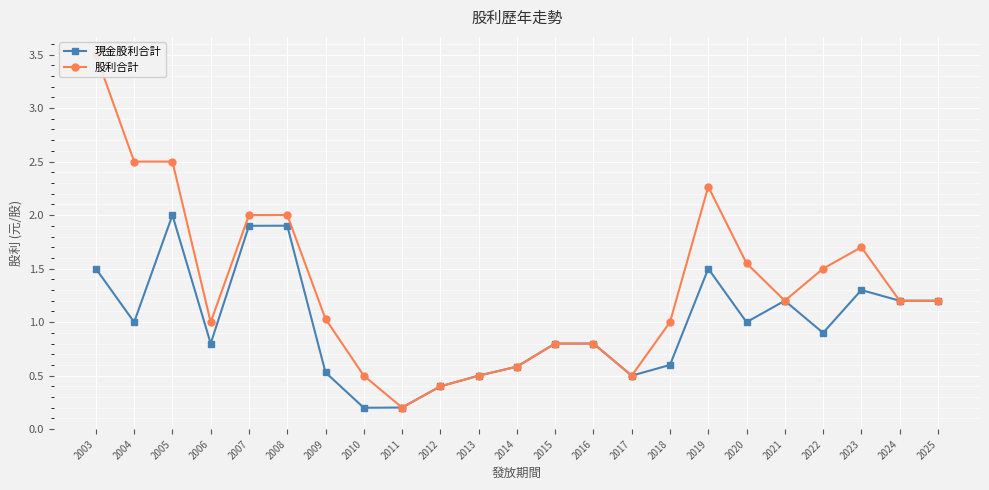

What is the approximate value of 現金股利合計 at 2023?

1.3